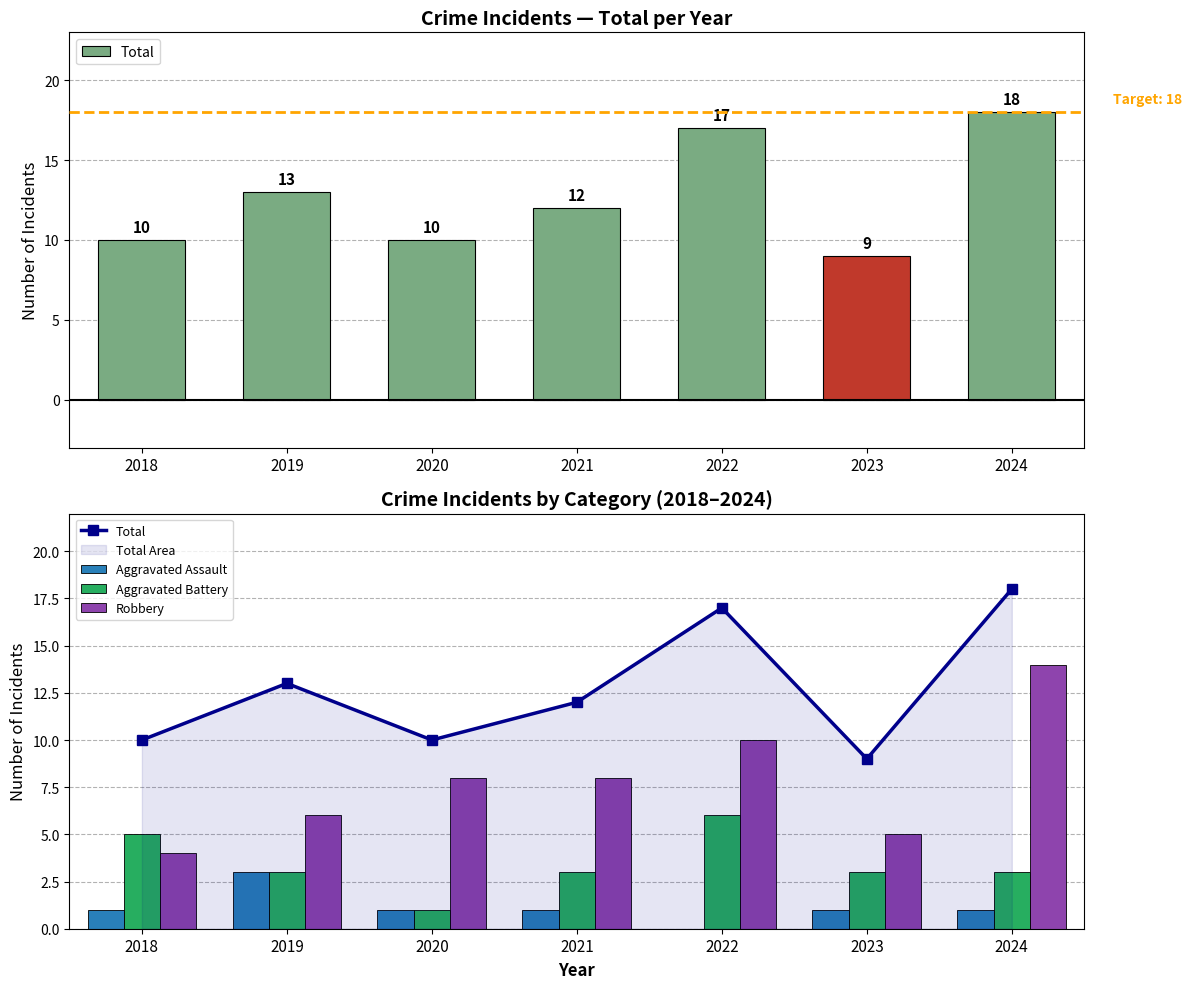

How many data points in Aggravated Battery are above 3?

2